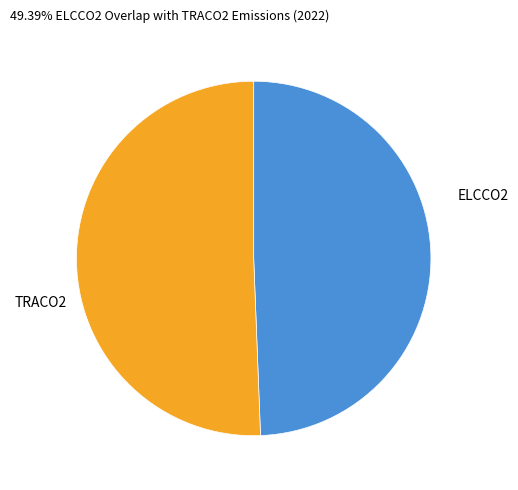

Is there any slice that represents more than half of the pie?

Yes